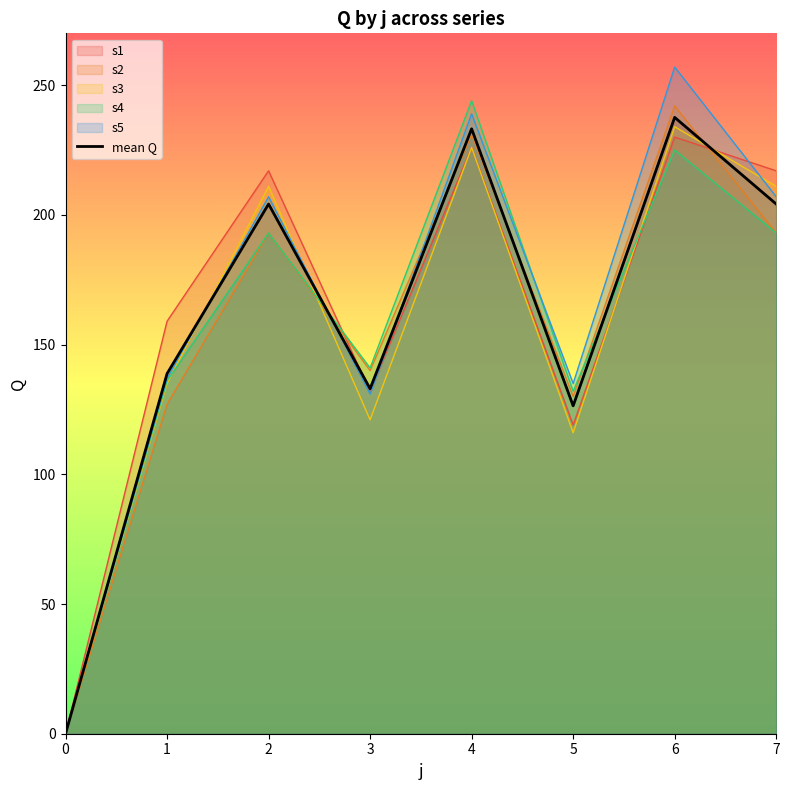

What is the value of the 3rd point from the left?

204.2